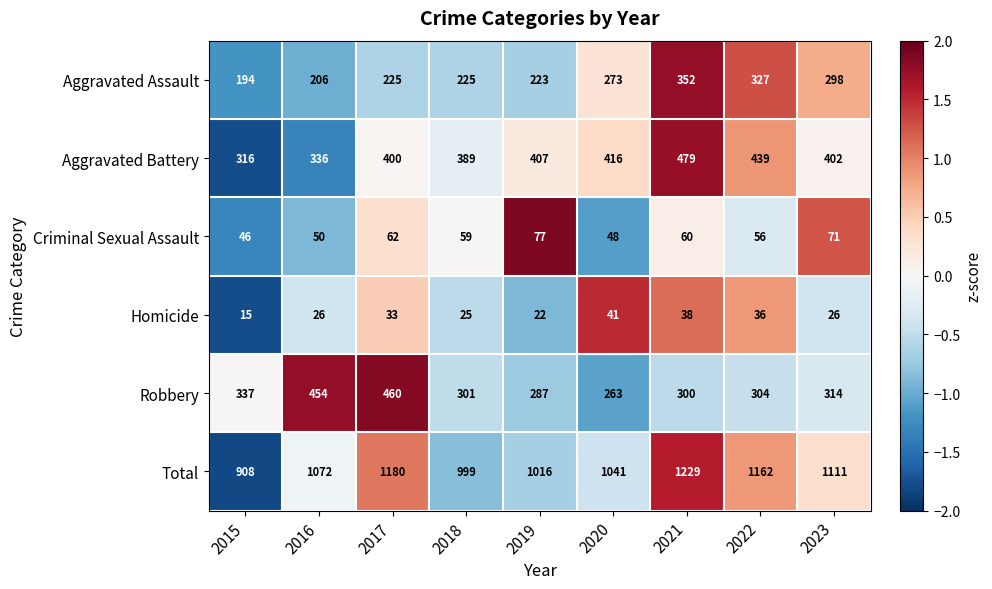

At 2017, list the series in order from smallest to largest.

Homicide, Criminal Sexual Assault, Aggravated Assault, Aggravated Battery, Robbery, Total